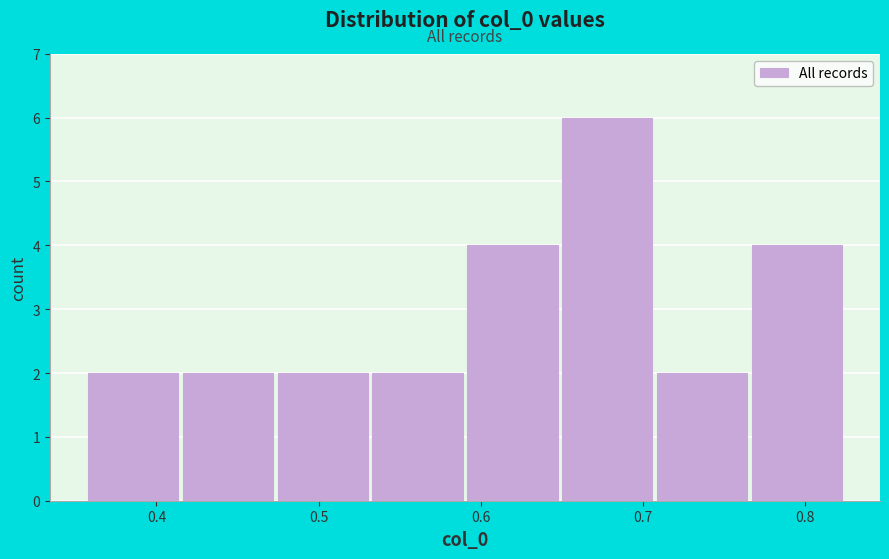

What is the height of the bar covering 0.77 to 0.83 on the x-axis? Neither the bar edges nor the heights are printed on the chart, so give them approximately, as read against the axes.

4